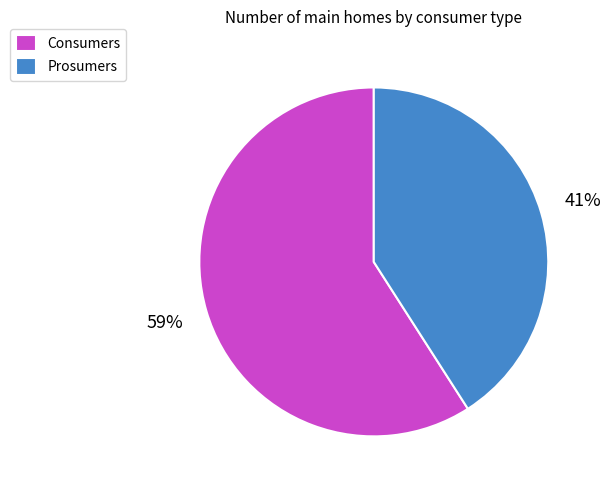

Rank the categories by value from highest to lowest.

Consumers, Prosumers